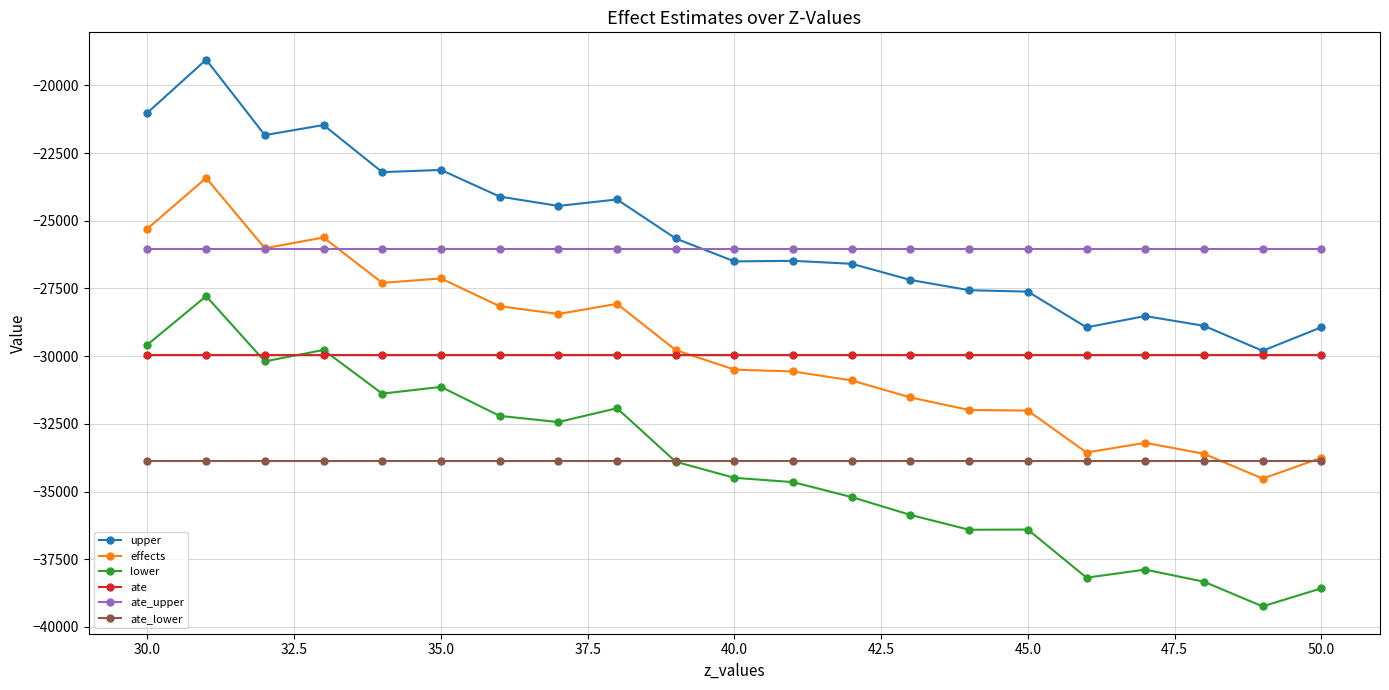

True or false: effects and lower intersect in this chart.

False